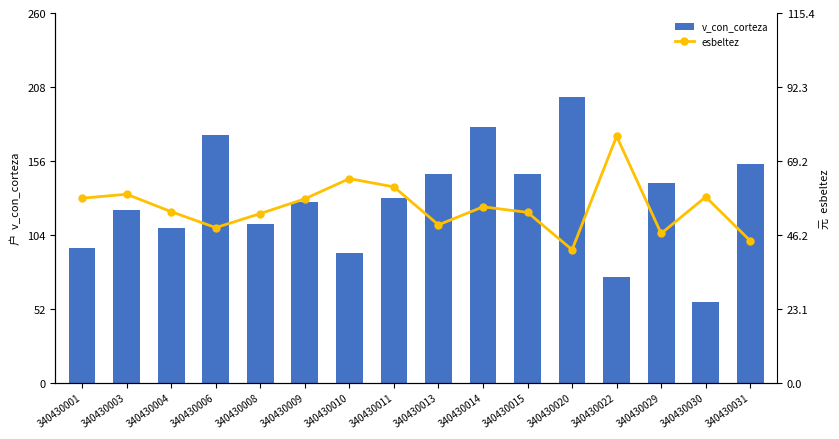

Which category has the highest value in the esbeltez series?

340430022